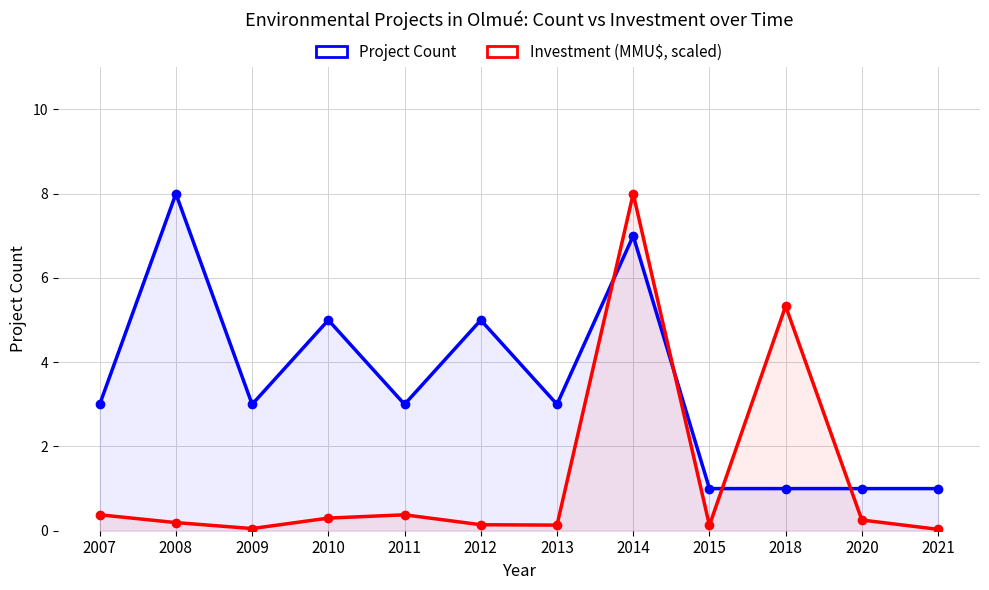

Is it true that Investment (MMU$, scaled) equals 0.1 at 2013?

True